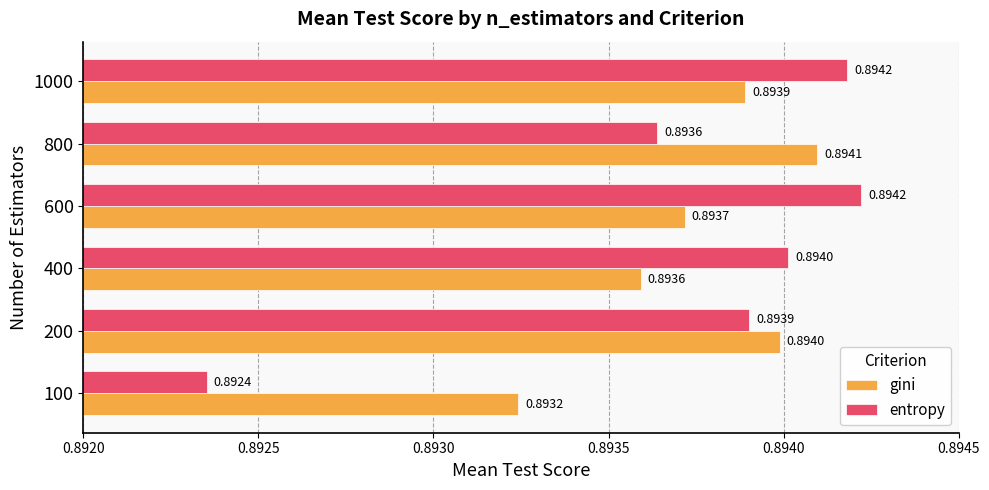

At which label does gini reach its minimum?

100